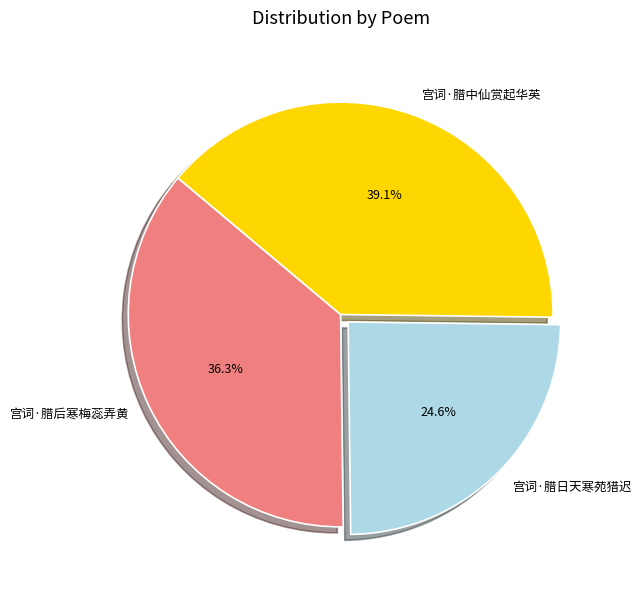

Rank the categories by value from lowest to highest.

宫词·腊日天寒苑猎迟, 宫词·腊后寒梅蕊弄黄, 宫词·腊中仙赏起华英